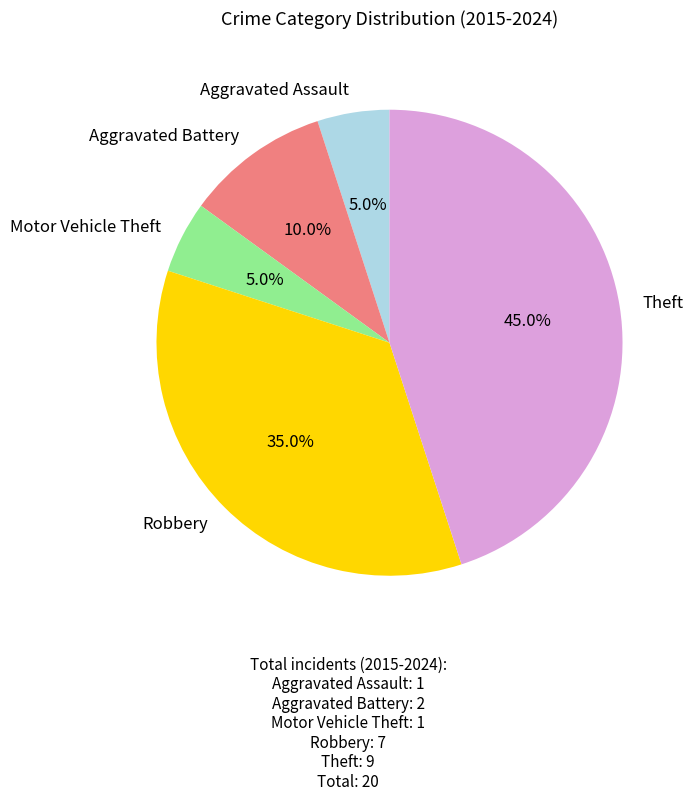

The Theft slice represents 30% of the pie. True or false?

False